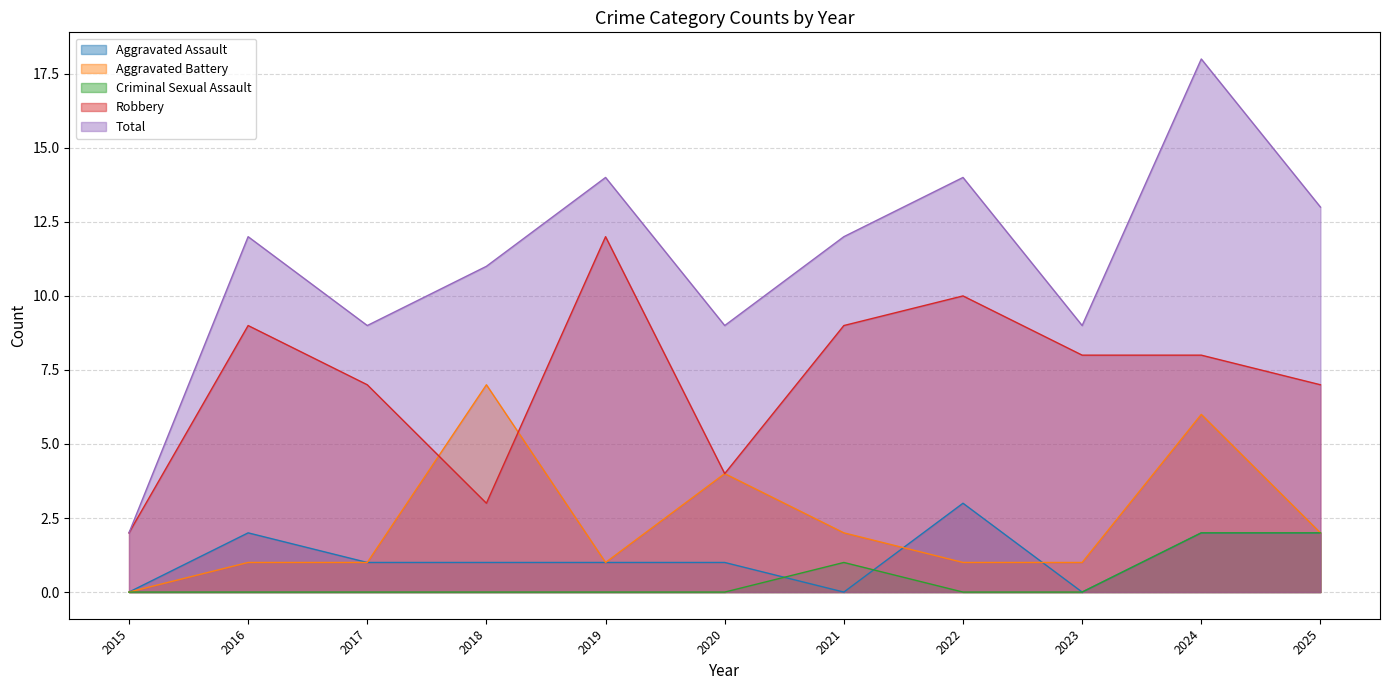

Which label corresponds to the largest value in the chart?

2024